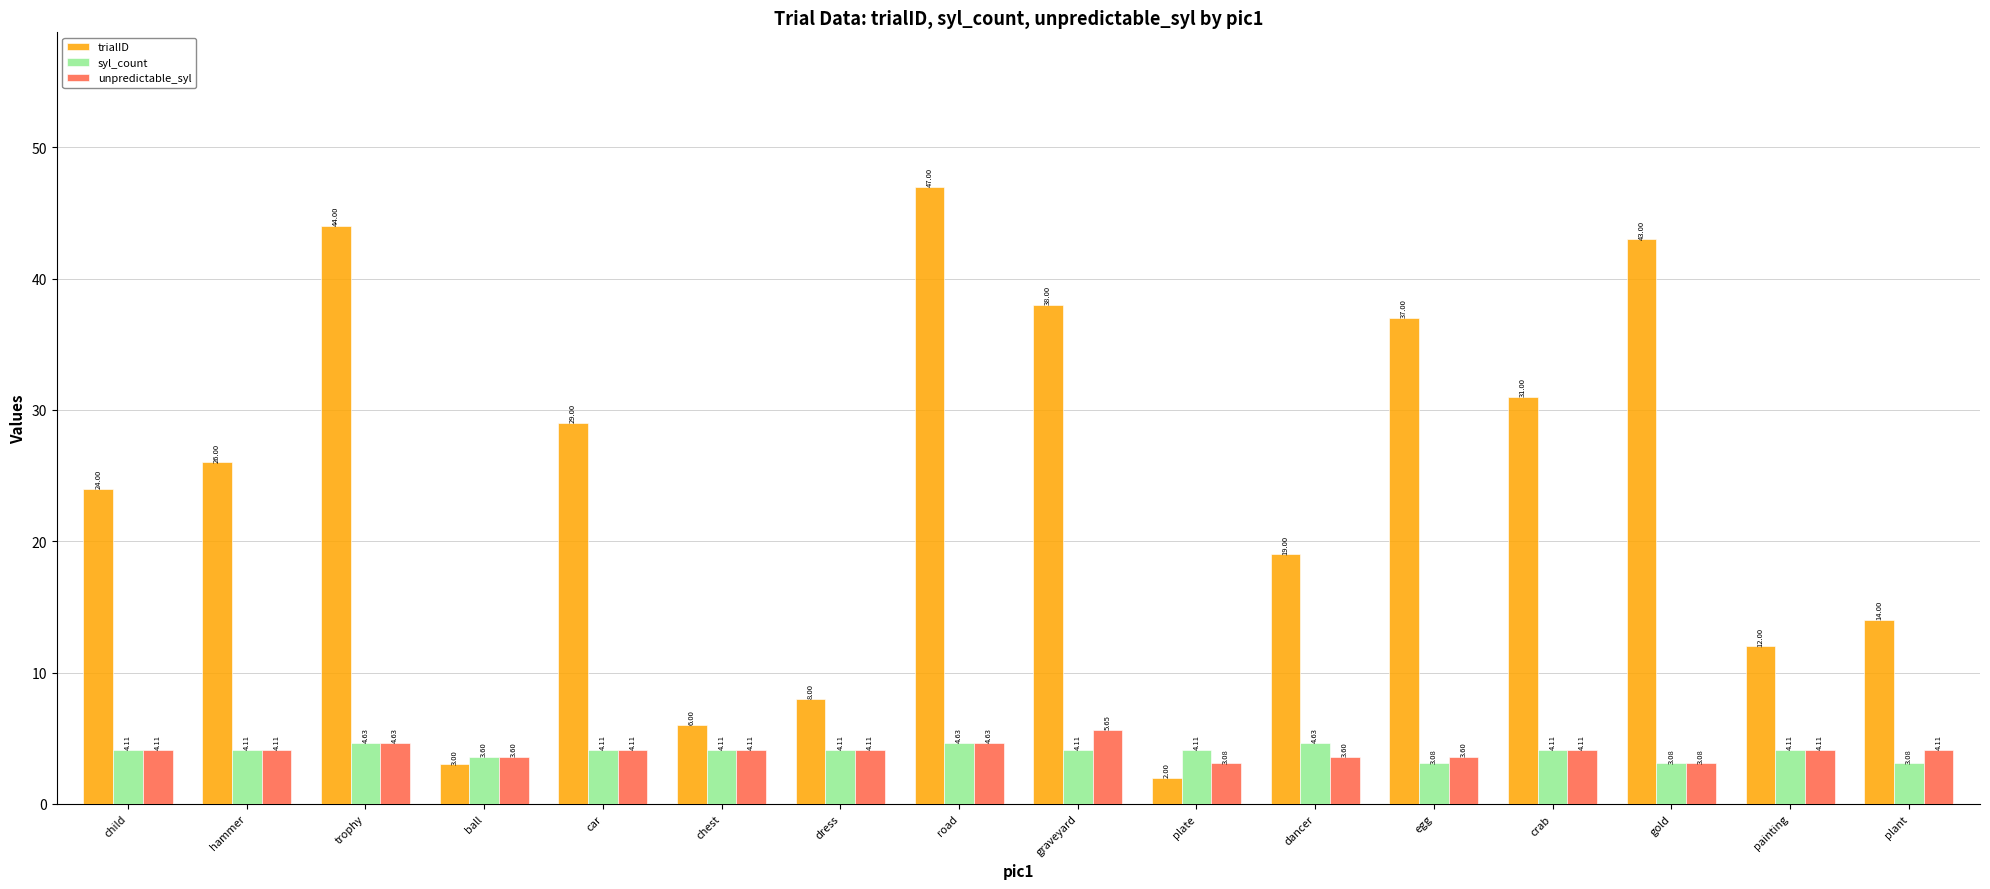

At how many categories does at least one series exceed 7?

13